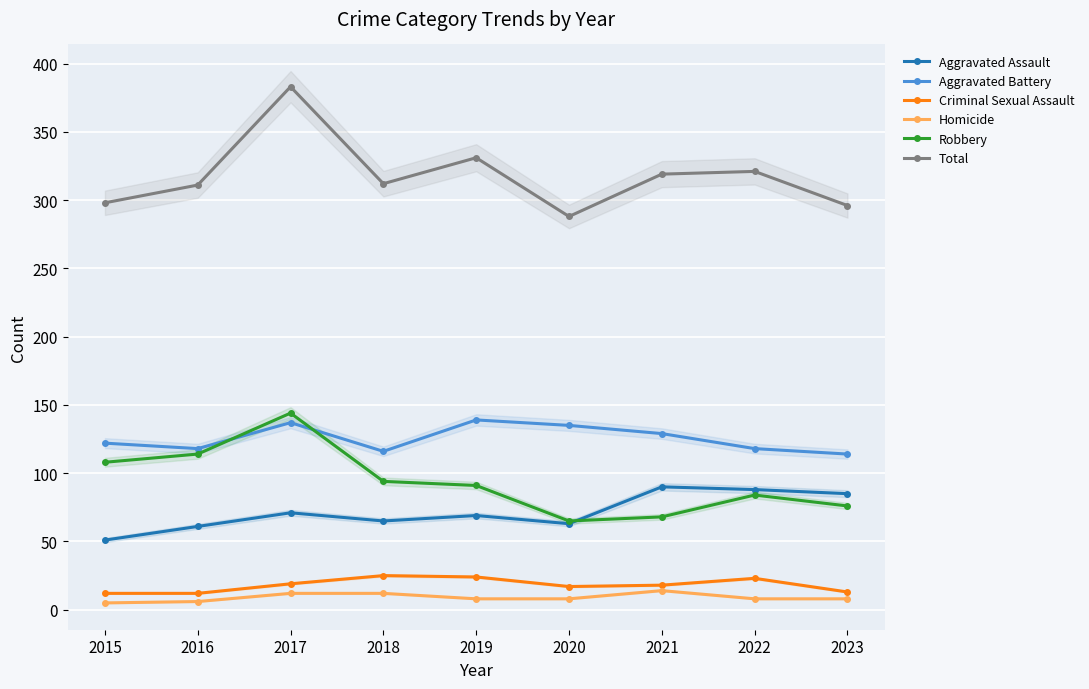

The value of Aggravated Assault at 2018 is 65. True or false?

True